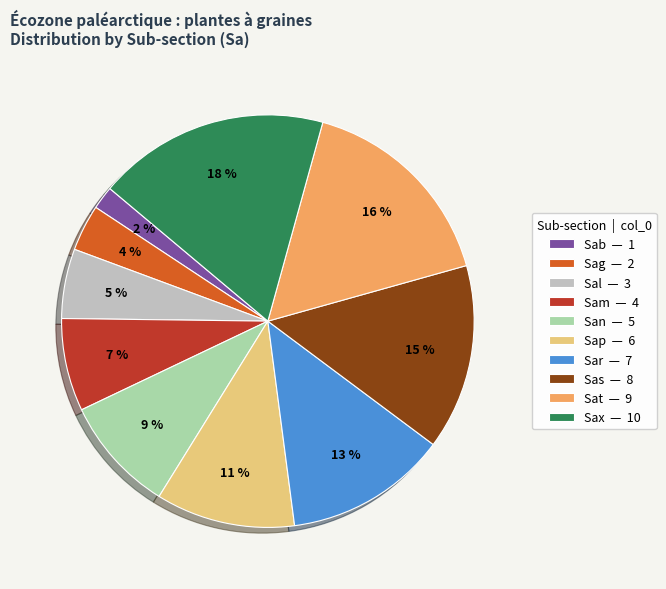

How many slices are in this pie chart?

10